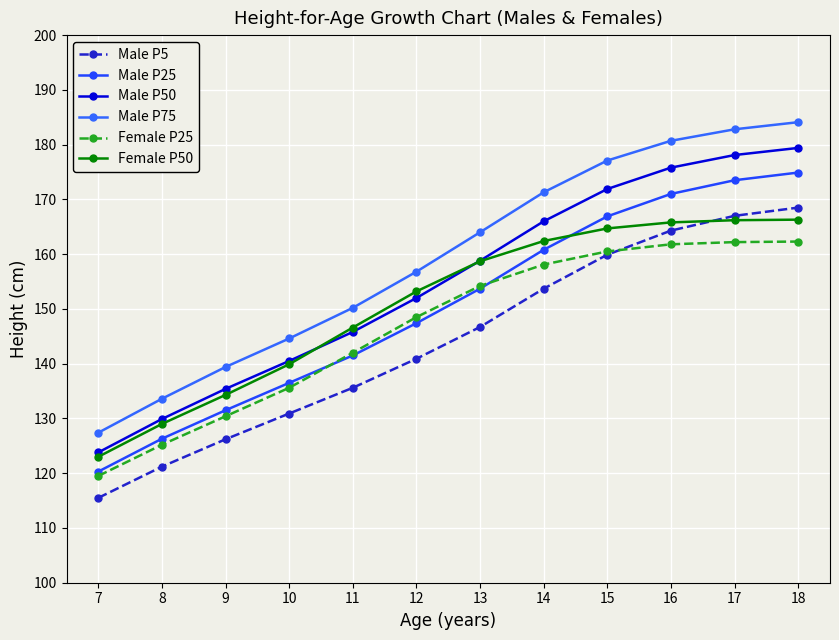

What is the difference between the highest and lowest values at 15?

17.2